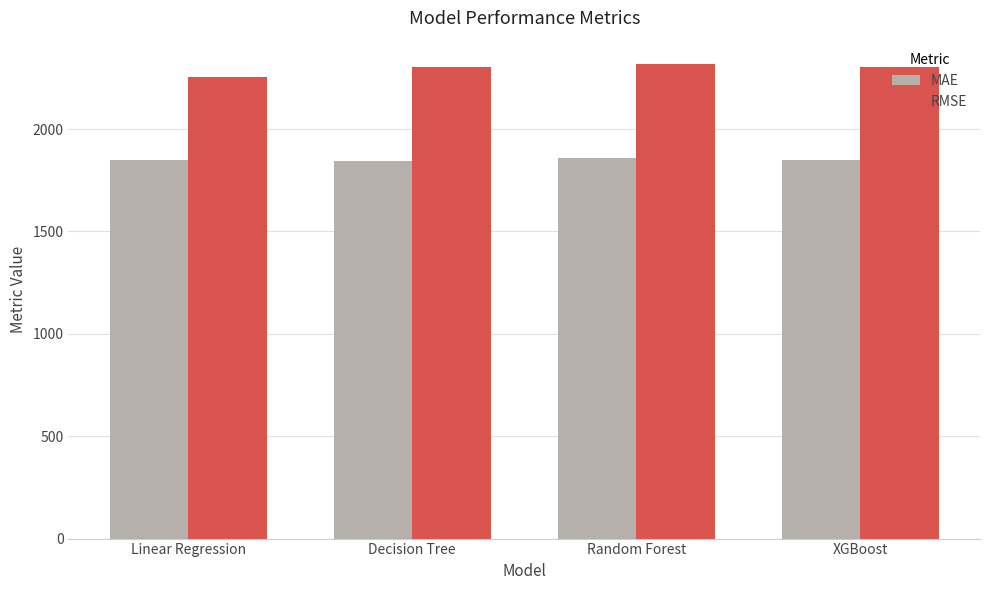

What is the maximum value shown in the chart?

2316.2